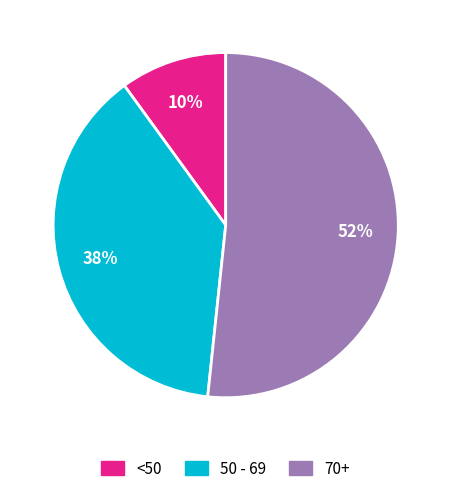

To the nearest percent, what portion does <50 represent?

10%